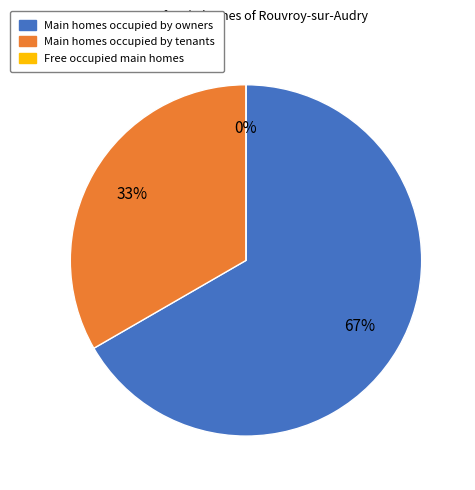

Count the number of slices in the pie.

3